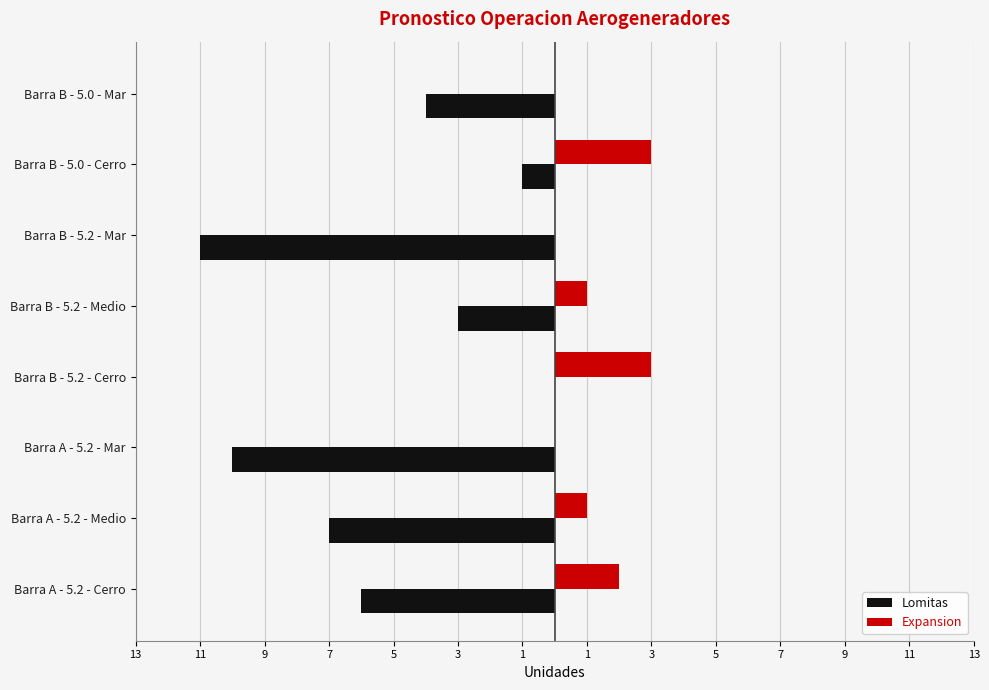

What is the value of the Lomitas bar at the 1st from the left?

-6